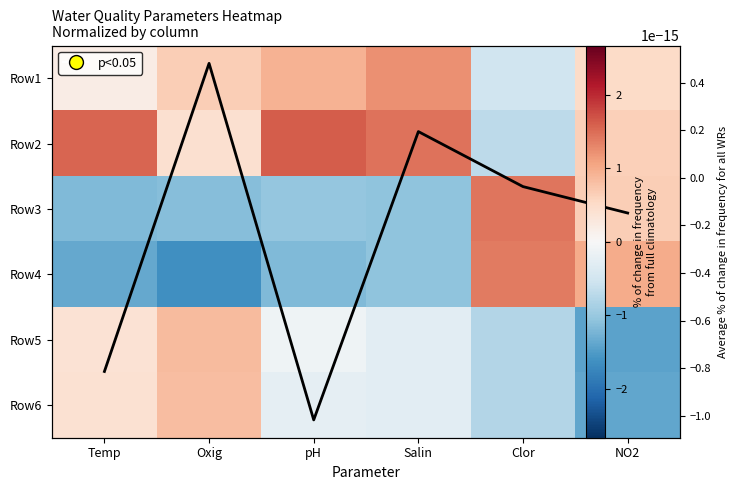

What is the difference between the Row6 values at NO2 and Oxig?

2.2